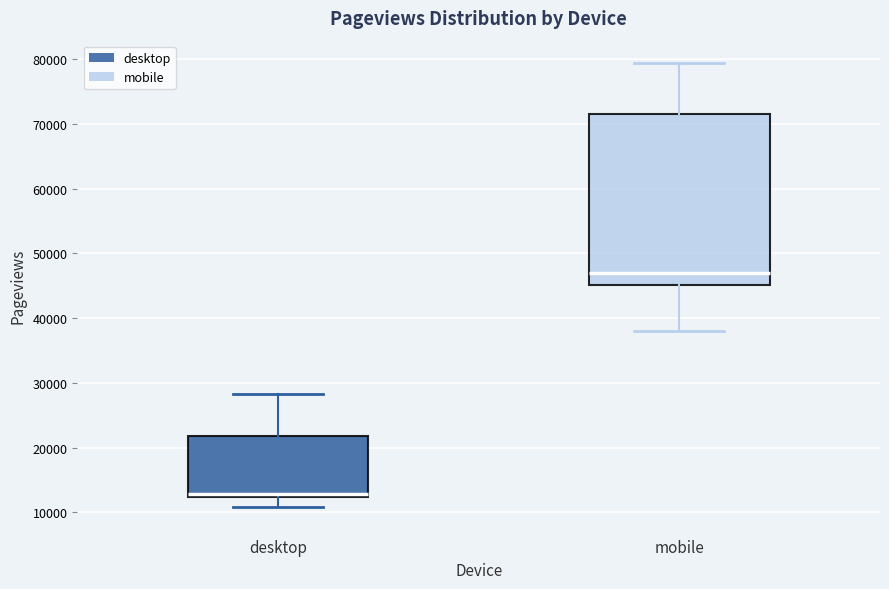

Reading left to right, transcribe this box plot: for each box, give where its median line is, the range the box spans, and where its two whiskers end, as read against the y-axis. The values are not printed on the chart, so give them approximately, as read against the axis.

desktop: median 13000, box 12000 to 22000, whiskers 11000 to 28000
mobile: median 47000, box 45000 to 71000, whiskers 38000 to 79000